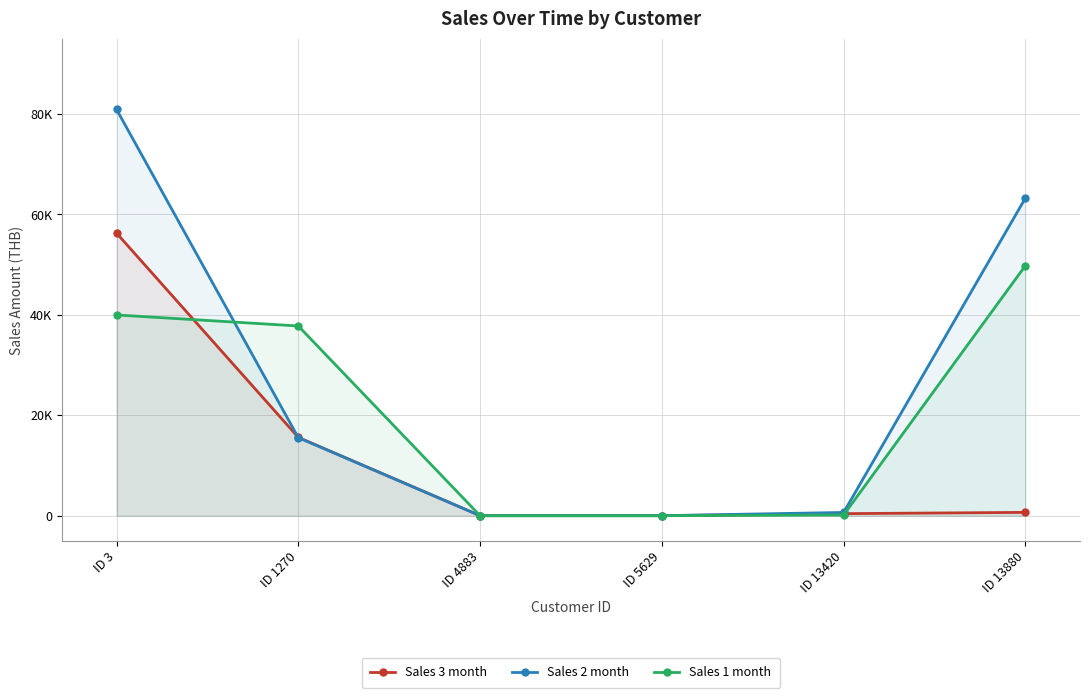

How many data points in Sales 3 month are less than 656?

3